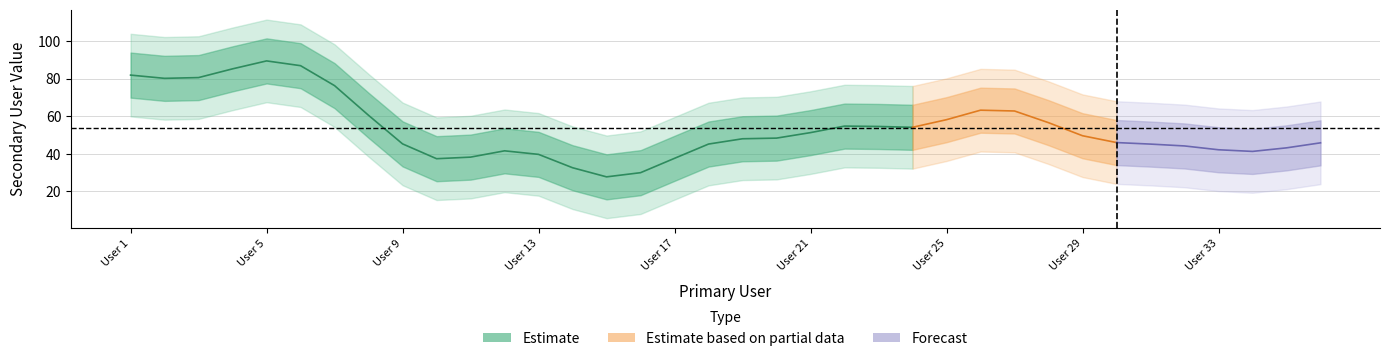

The chart shows a value of 19 at 27. True or false?

False